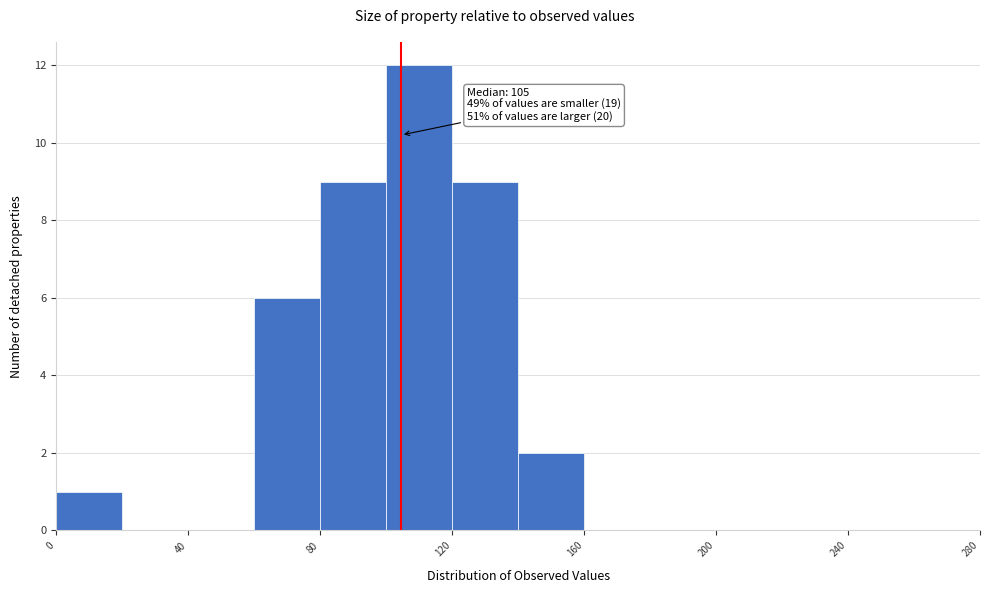

Over which range of the x-axis is the bar tallest?

100 to 120